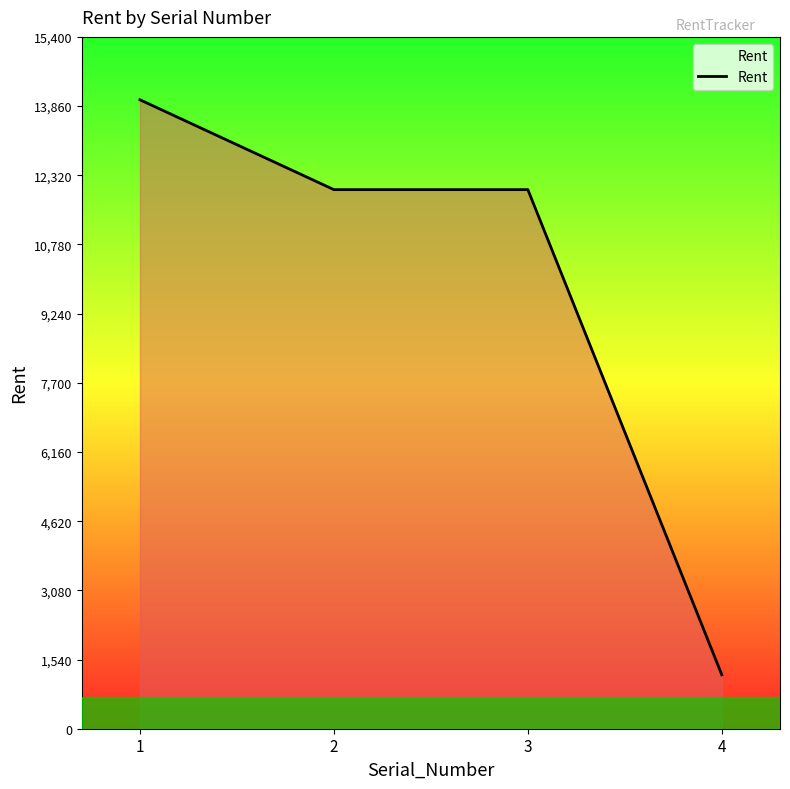

How many lines are shown in the chart?

1